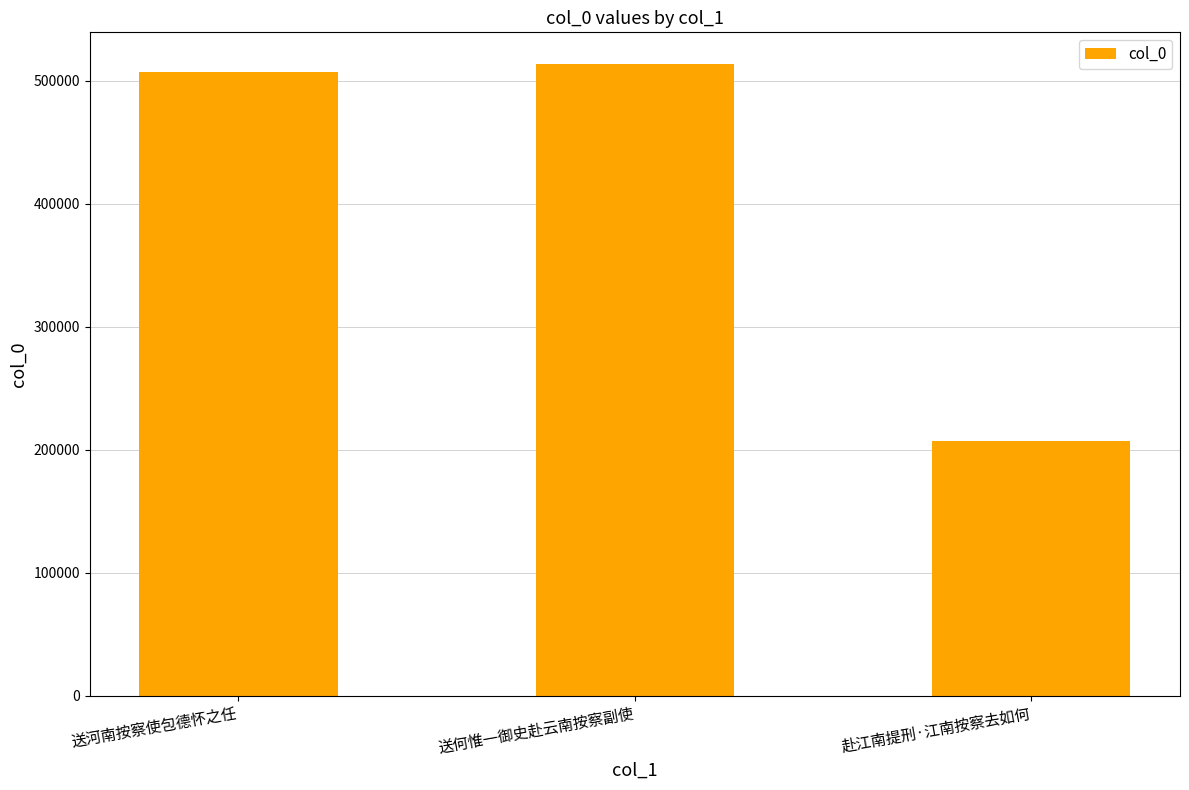

Reading left to right, list all the values displayed in this chart.

506833	513661	206635